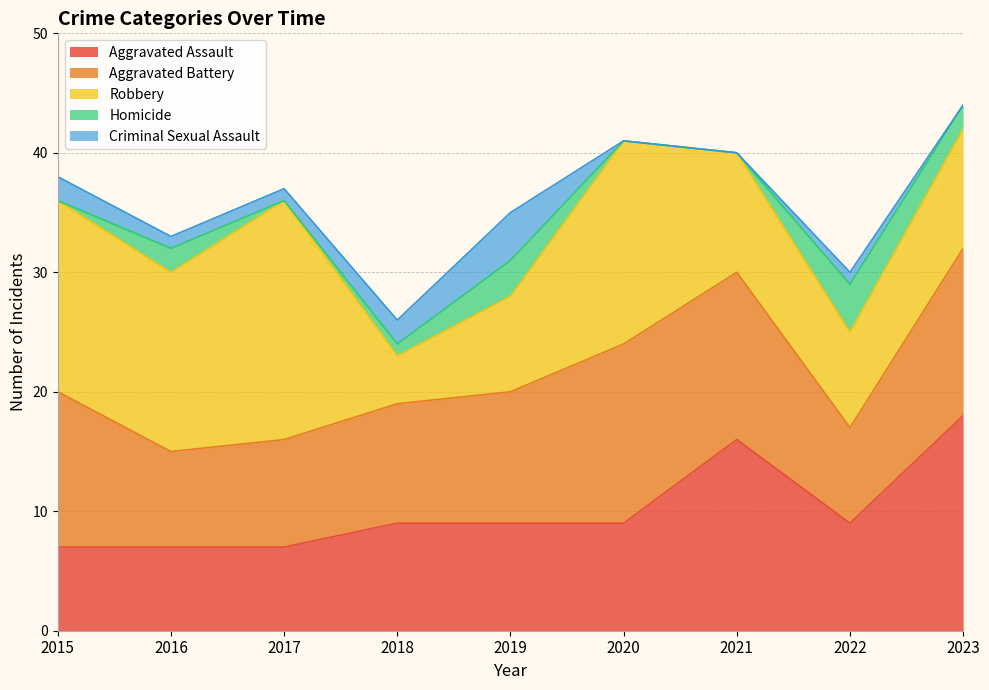

What is the spread (max minus min) of values at 2016?

14